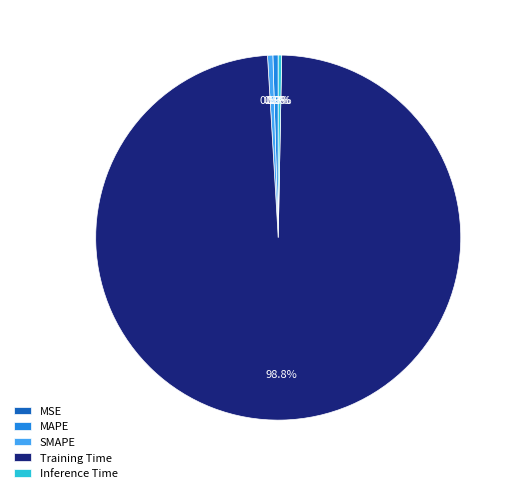

Is it true that Training Time is 99% of the pie?

True